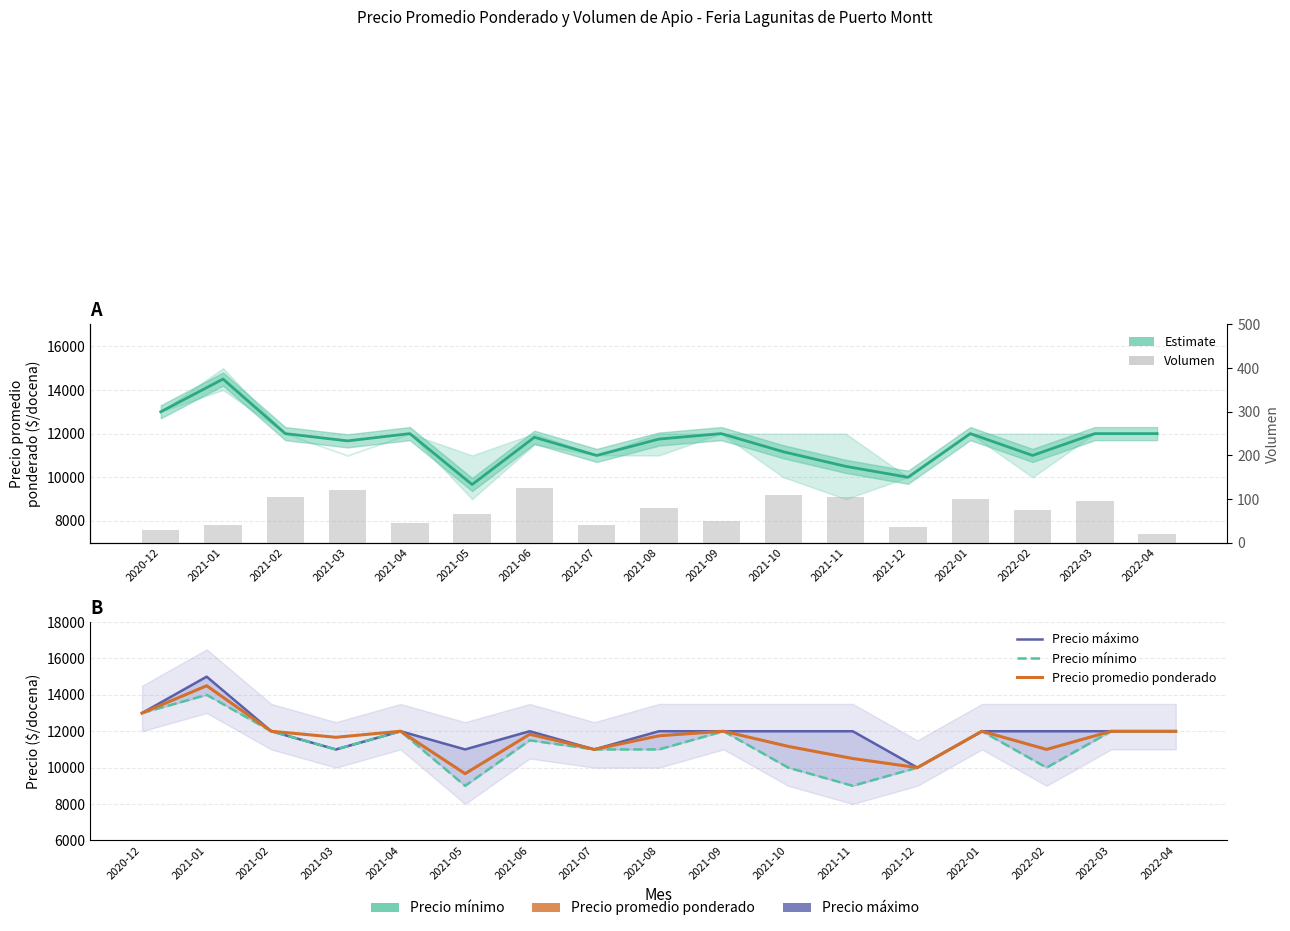

What is the total value across all series at 2022-02?

33075